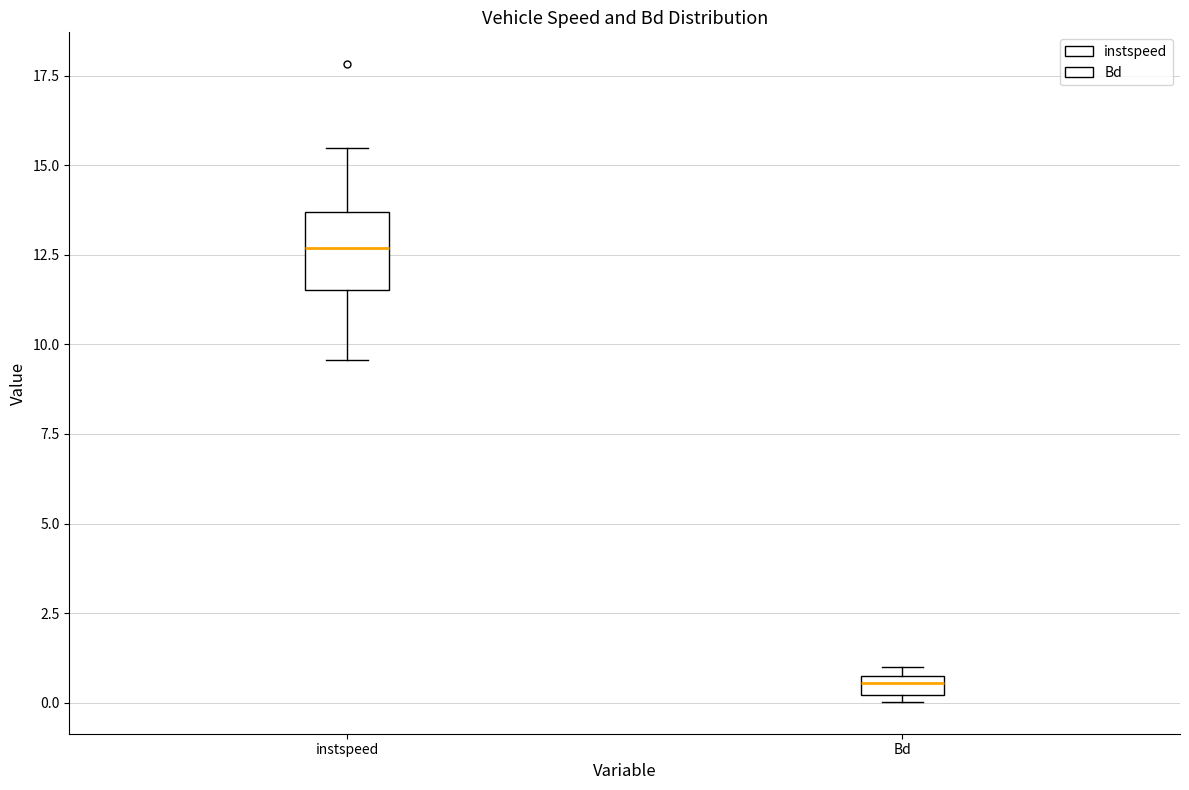

Which box has the lowest median line?

Bd